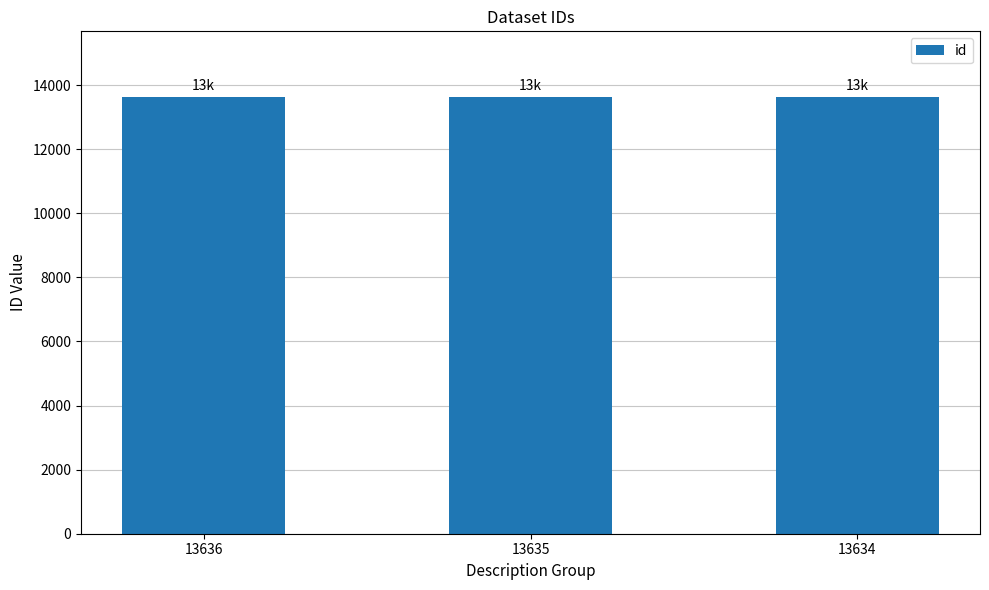

Approximately how many times larger is the value at 13636 compared to 13634?

1.0